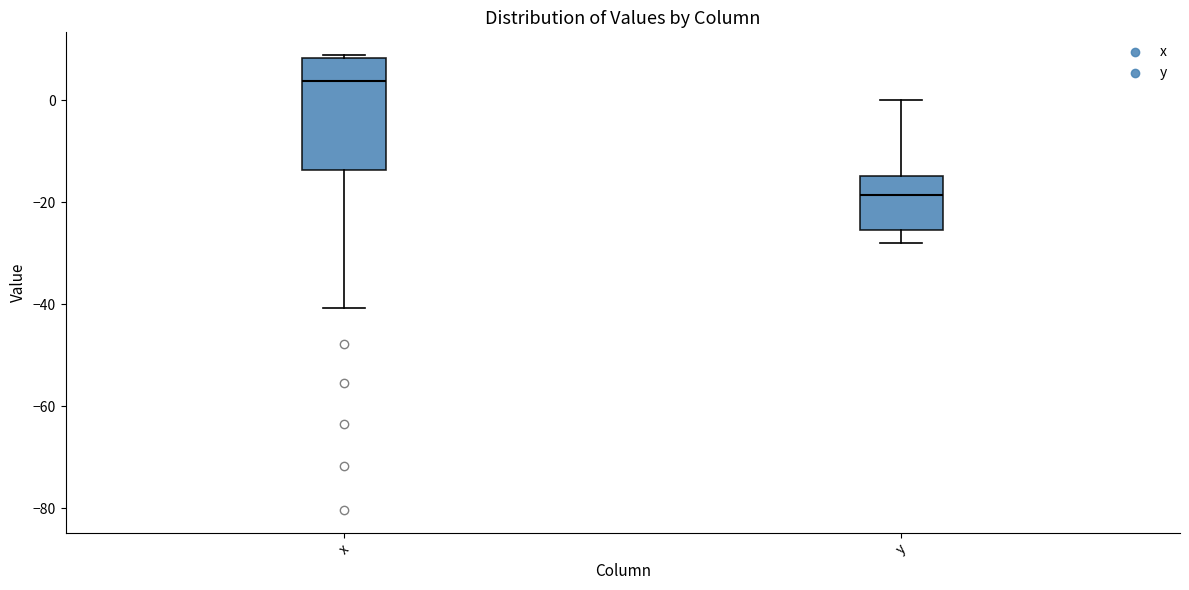

Which box is the tallest, from its lower edge to its upper edge?

x